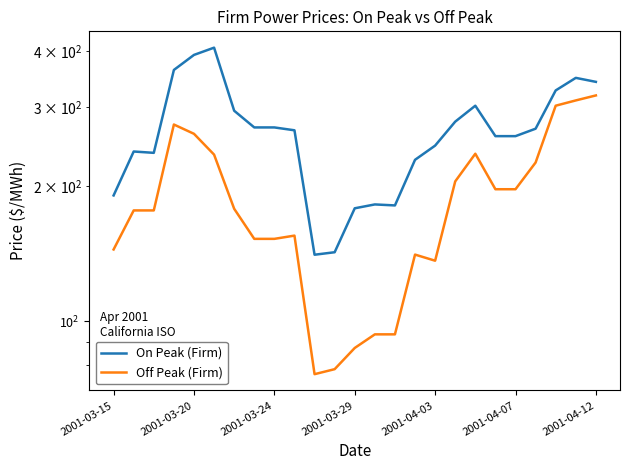

The value of On Peak (Firm) at 23 is 567.2. True or false?

False